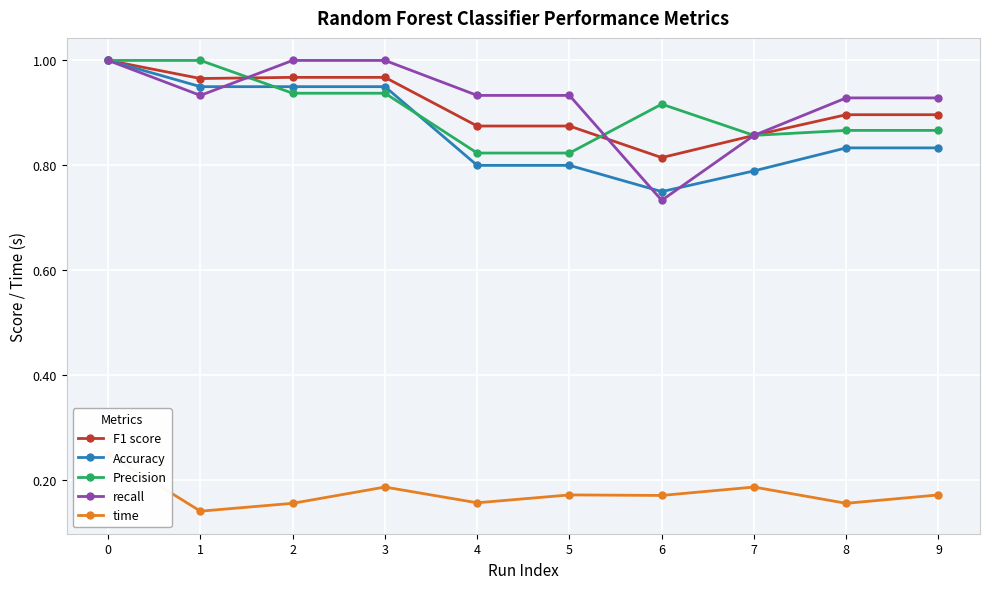

True or false: recall and F1 score cross at least once.

True